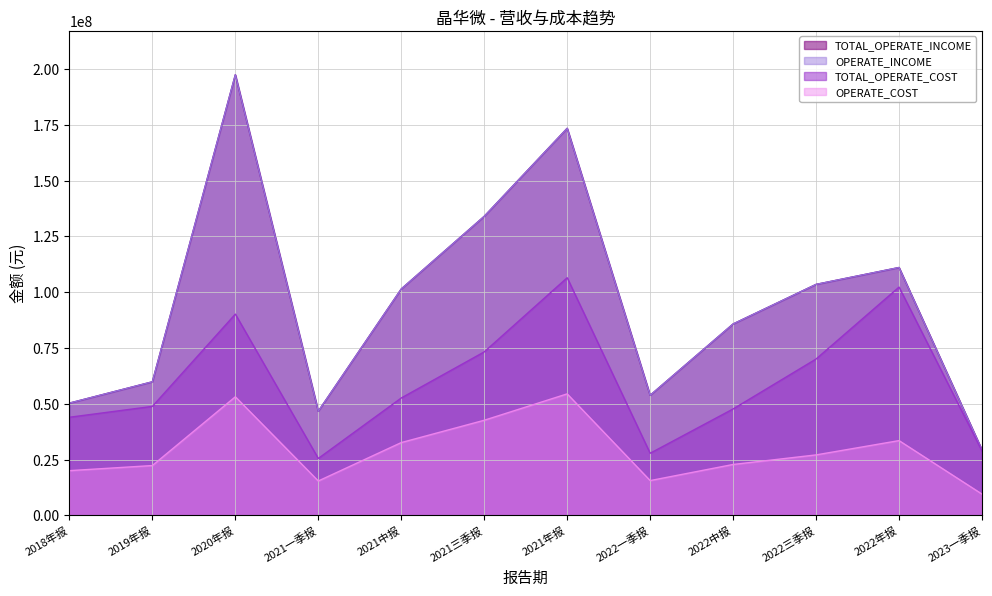

Which series changed the most between 2021年报 and 2022一季报?

TOTAL_OPERATE_INCOME